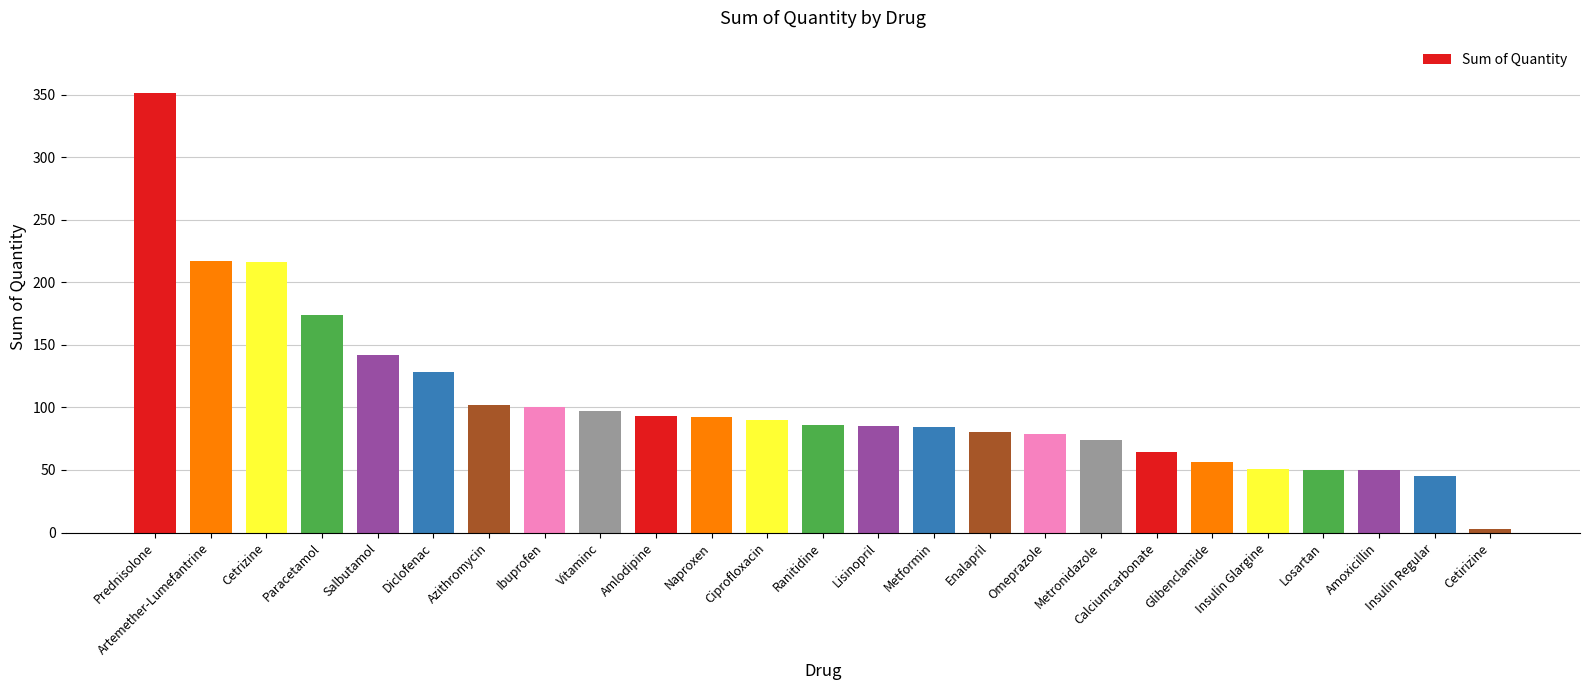

What is the maximum value shown in the chart?

351